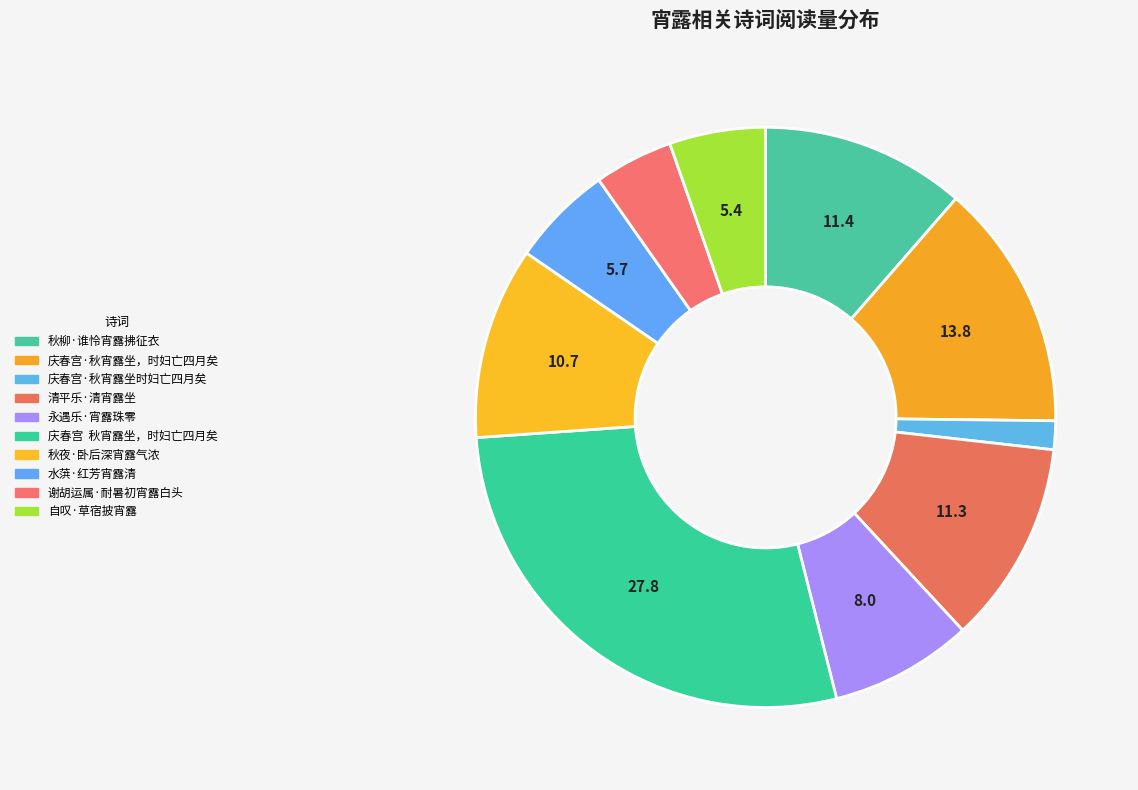

How many slices are in this pie chart?

10